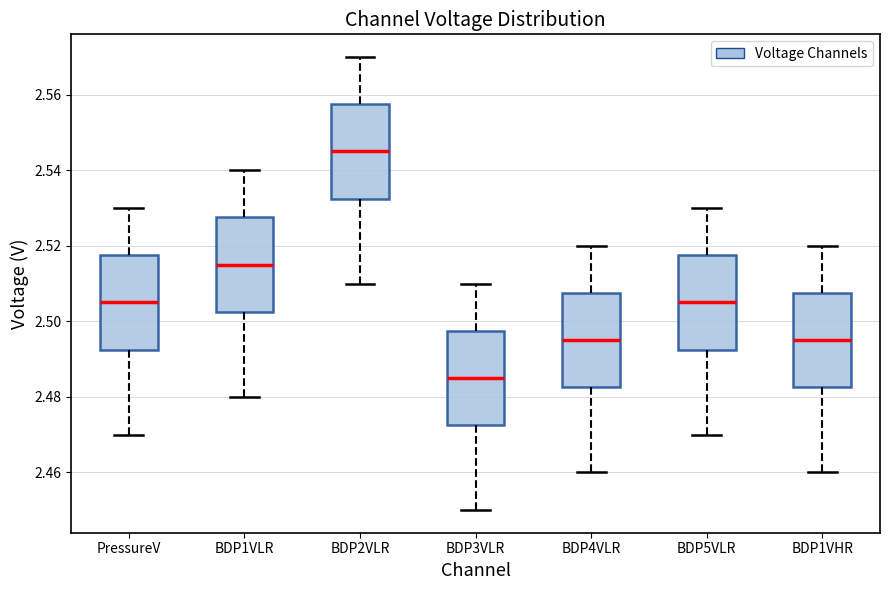

Where is the upper edge of the box for BDP4VLR on the y-axis? The values are not printed on the chart, so give them approximately, as read against the axis.

2.508